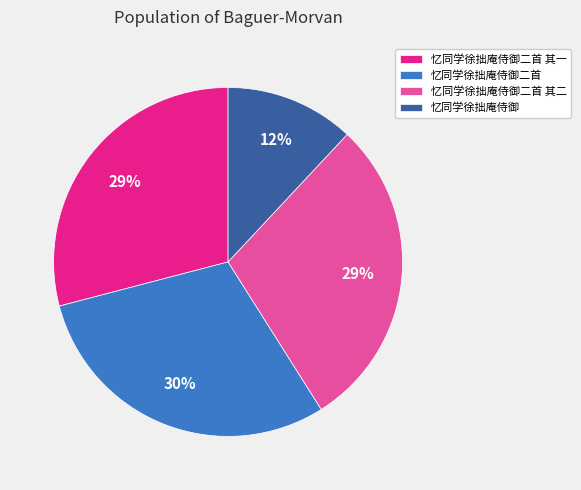

To the nearest percent, what is the combined percentage of 忆同学徐拙庵侍御二首 其二 and 忆同学徐拙庵侍御二首 其一?

58%